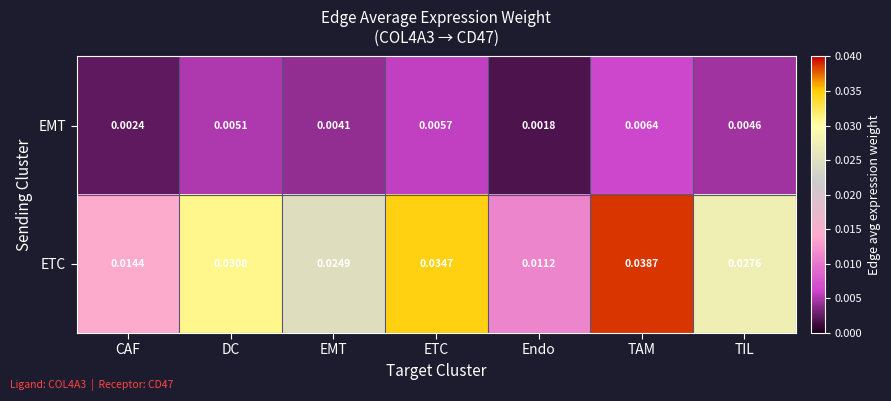

Which series has the largest range (max minus min)?

ETC